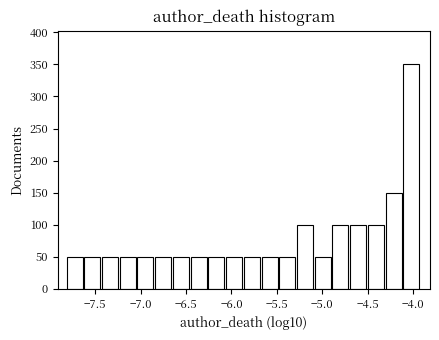

Around what value on the x-axis is the tallest bar? Give the approximate position of its centre, as read against the axis.

-4.00